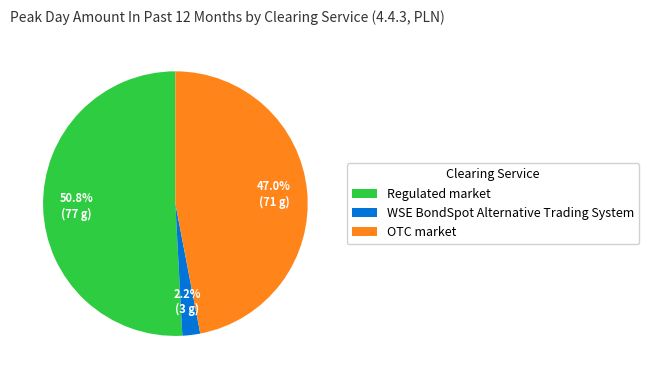

How many segments does this pie chart have?

3